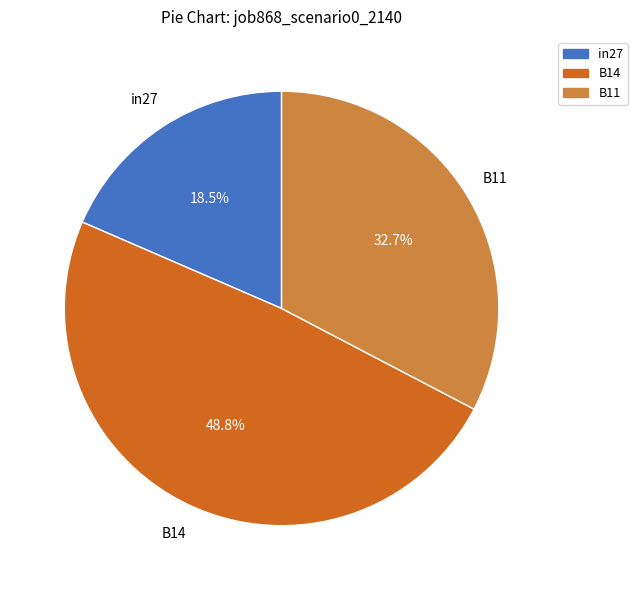

Combined, what portion of the pie is B14 and in27?

67.3%